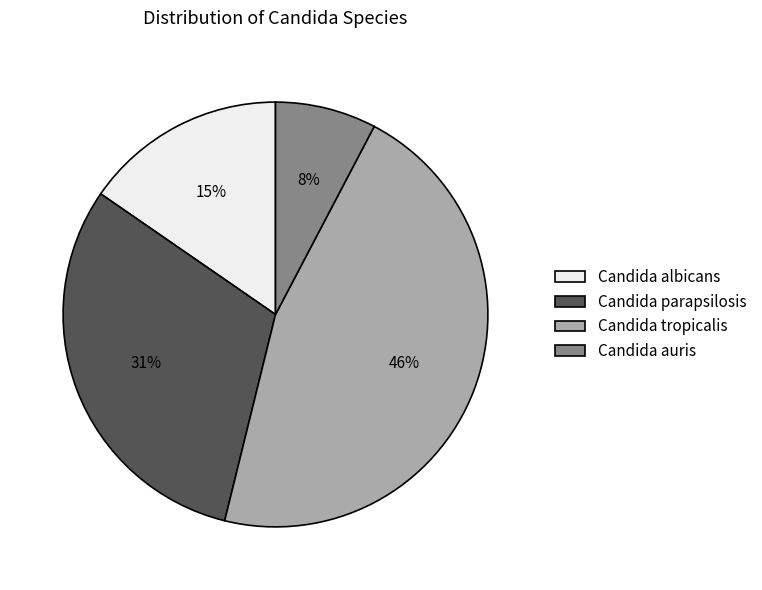

The Candida tropicalis slice represents 46% of the pie. True or false?

True